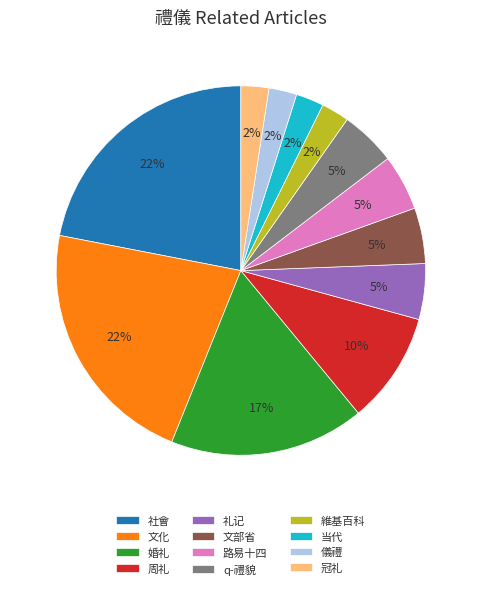

Between 婚礼 and 礼记, which is larger?

婚礼